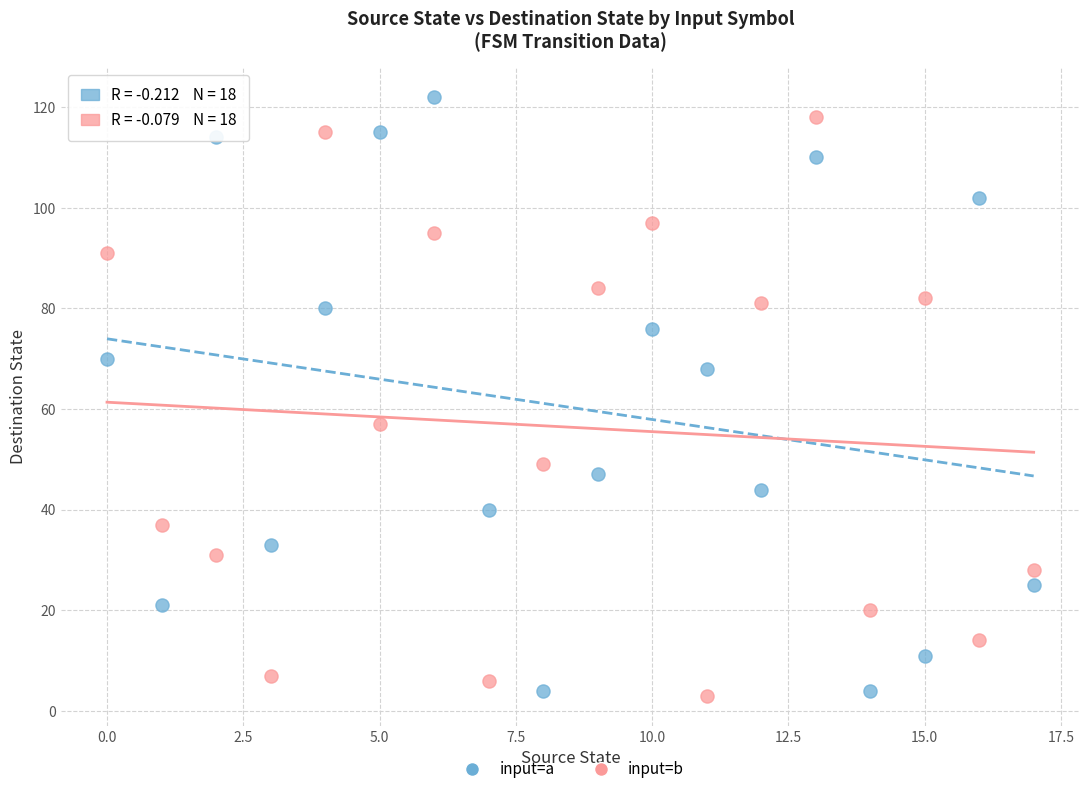

Across all data points, what is the range of Y values (max minus min)?

119